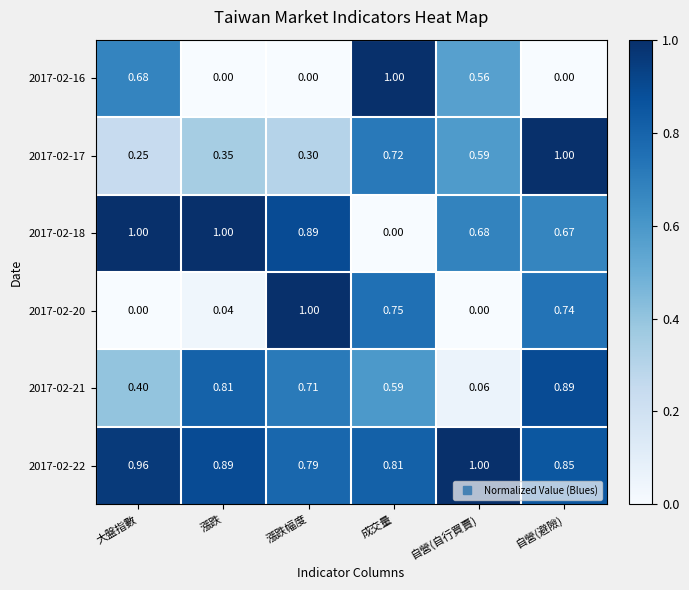

What is the total value across all series at 大盤指數?

3.3